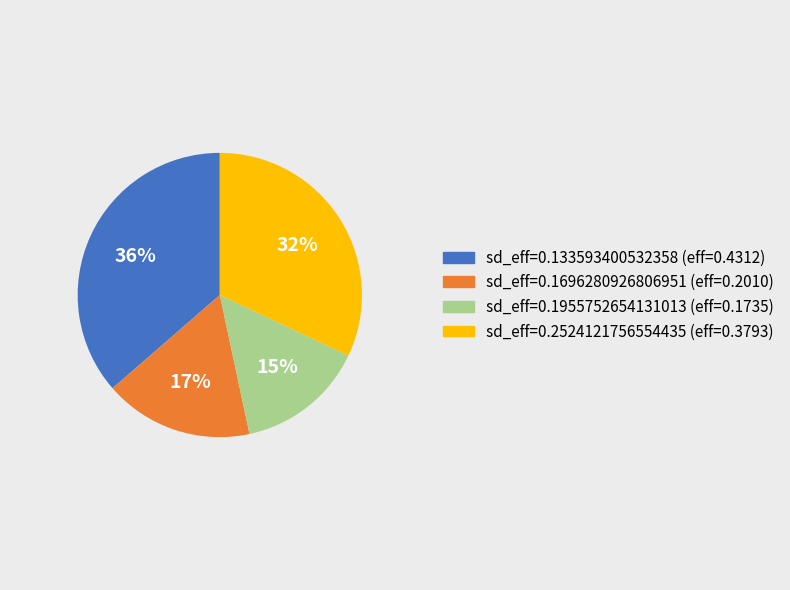

How many segments does this pie chart have?

4